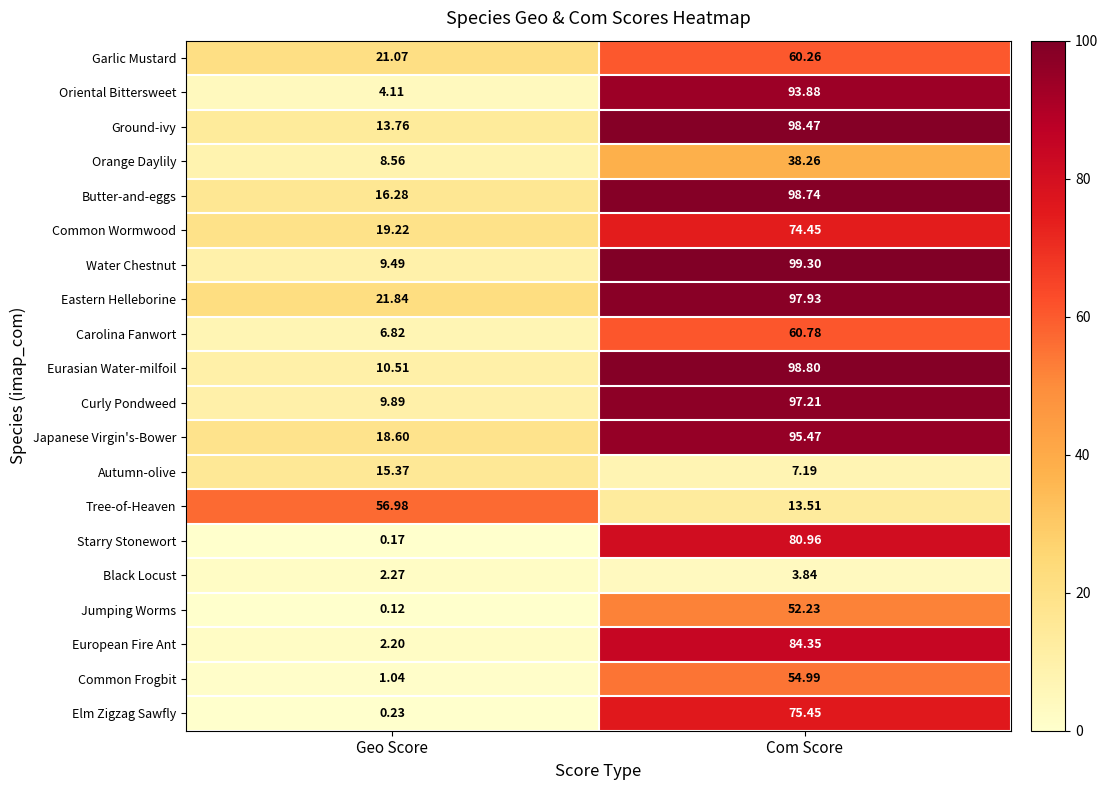

Rank the categories by Tree-of-Heaven value from highest to lowest.

Geo Score, Com Score